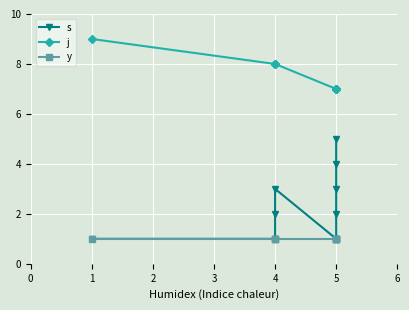

The s series shows 1 at 4. True or false?

False